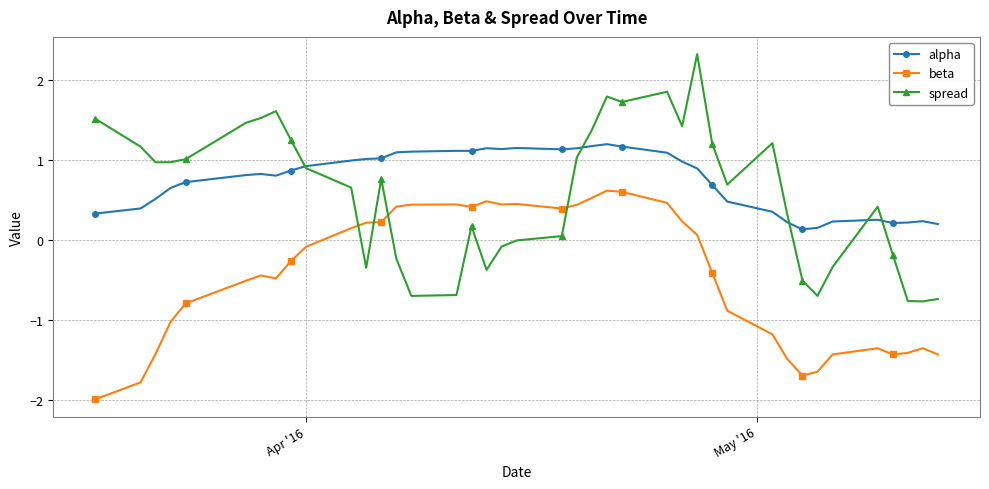

What is the average value of the beta series?

-0.4